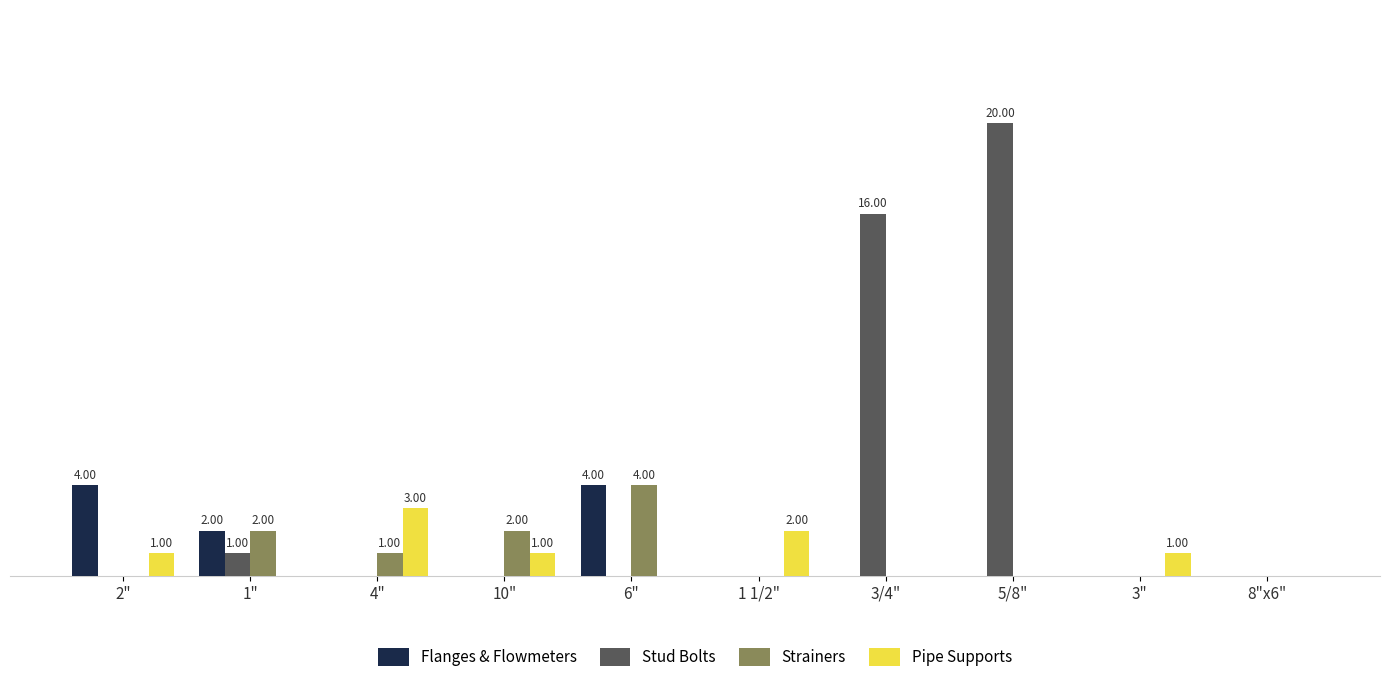

Does the chart contain stacked bars?

No